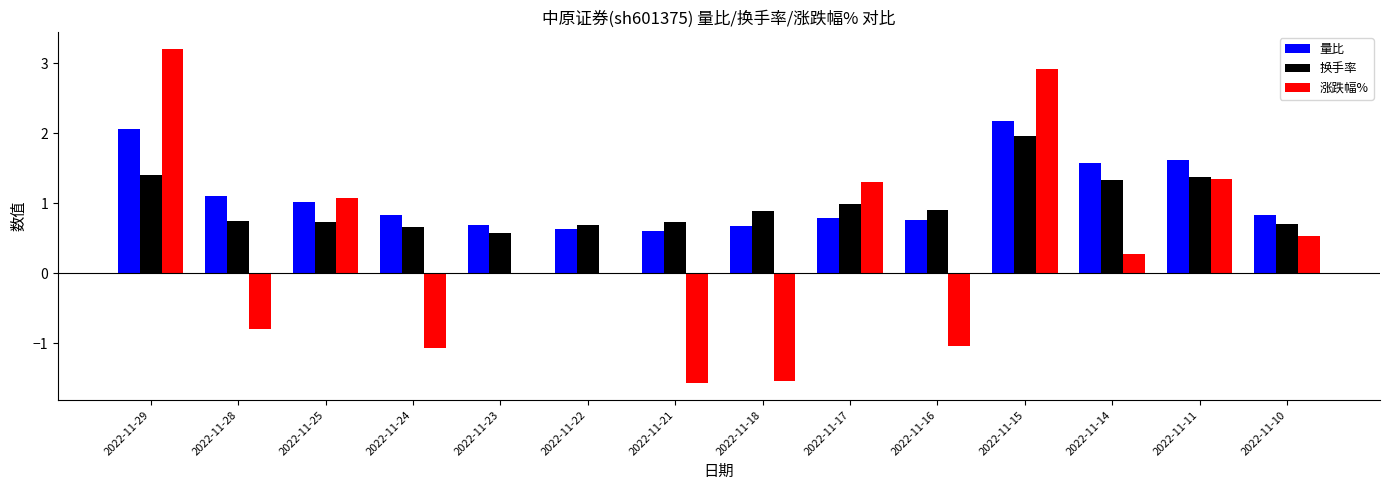

Which series changed the most between 2022-11-25 and 2022-11-16?

涨跌幅%